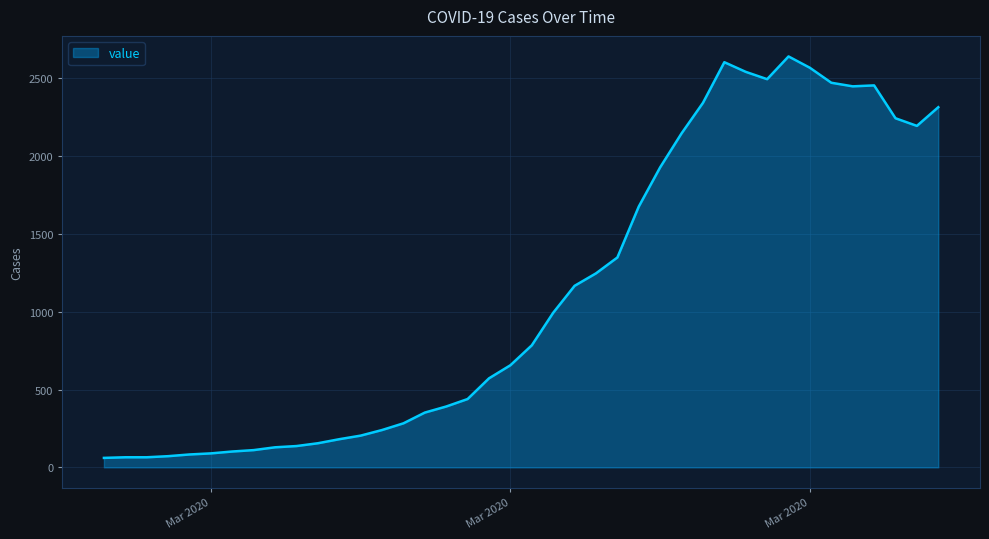

What is the maximum value shown in the chart?

2639